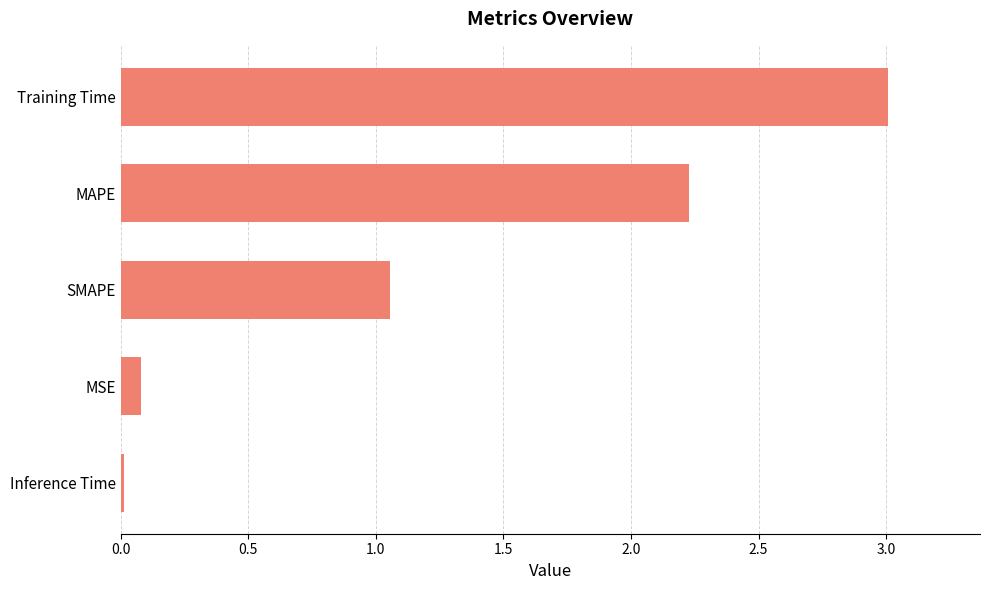

Which label corresponds to the largest value in the chart?

Training Time